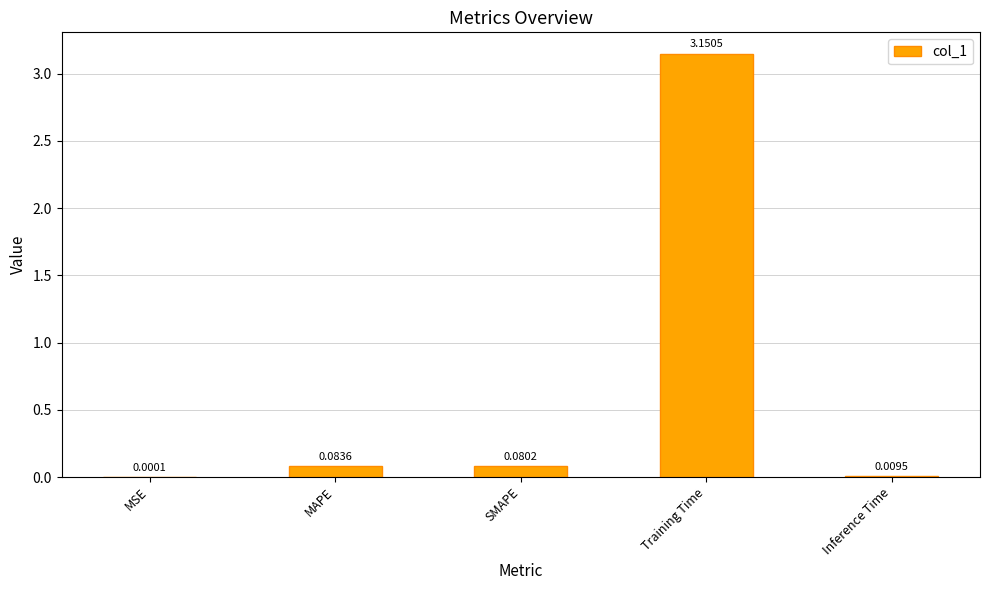

At which label is the value closest to 1?

MAPE